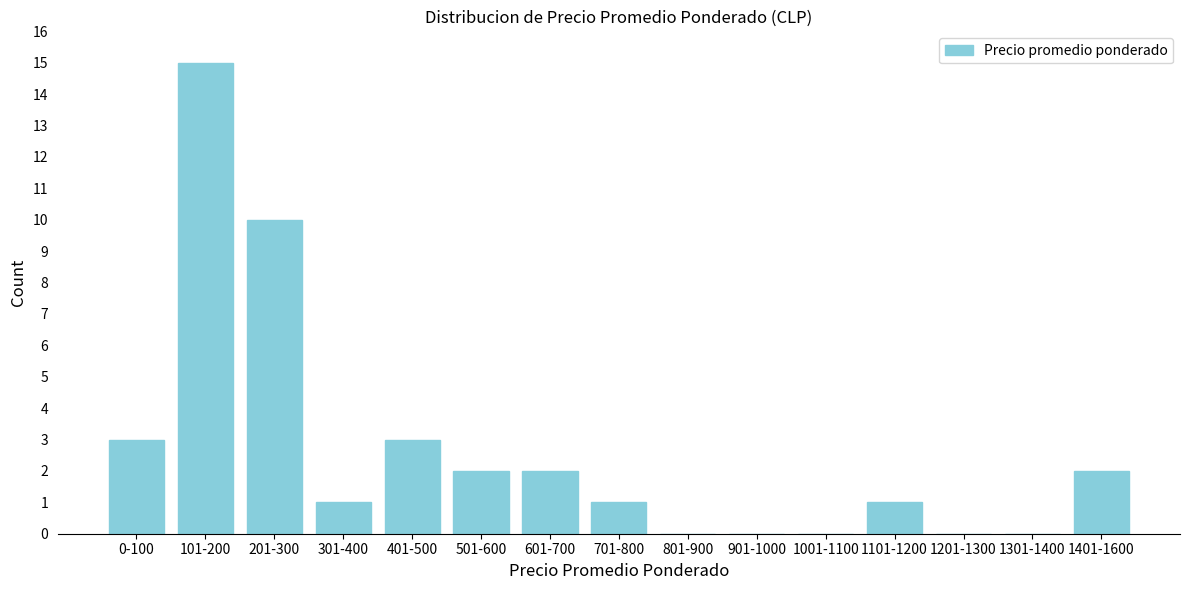

Reading left to right, extract all data points from this chart.

0-100=3	101-200=15	201-300=10	301-400=1	401-500=3	501-600=2	601-700=2	701-800=1	801-900=0	901-1000=0	1001-1100=0	1101-1200=1	1201-1300=0	1301-1400=0	1401-1600=2